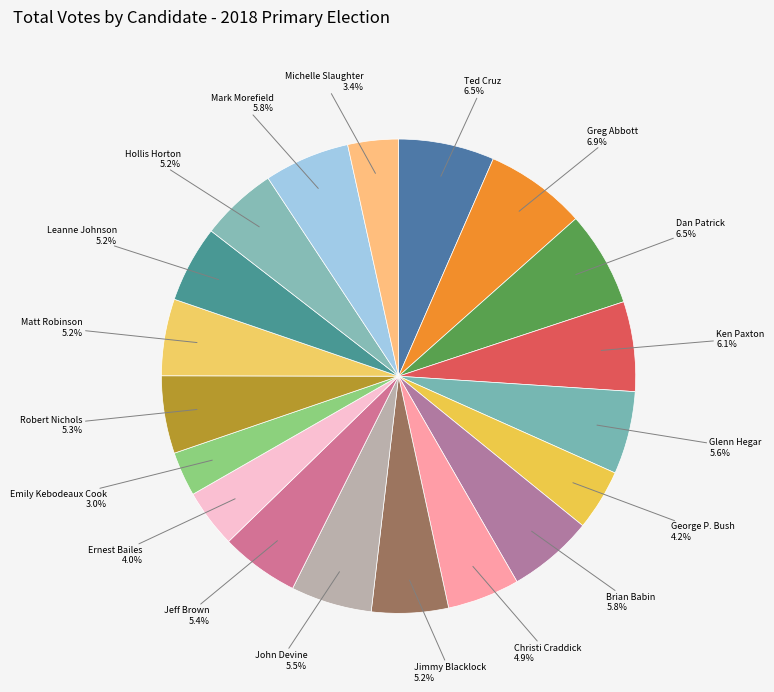

Does any single category account for the majority?

No